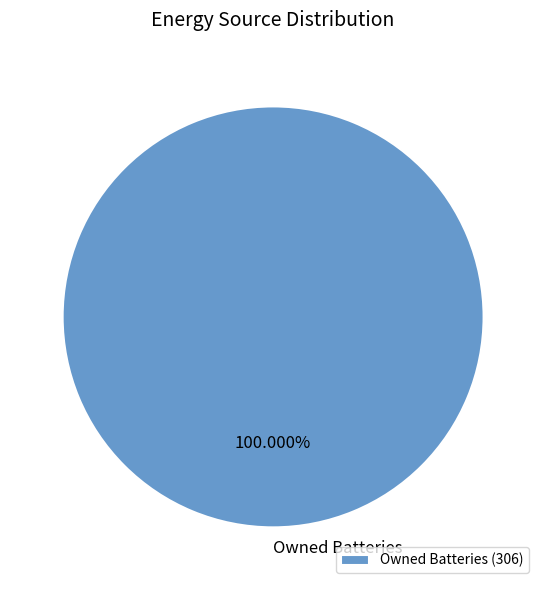

To the nearest percent, what percentage of the pie is Owned Batteries?

100%